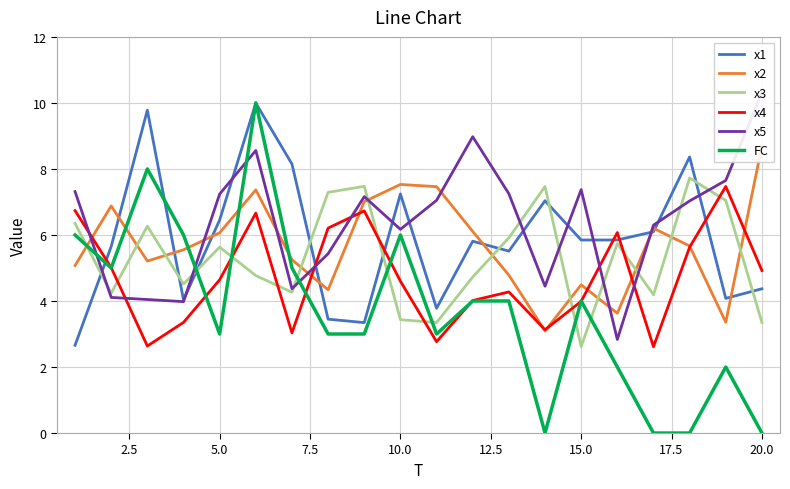

How many lines are shown in the chart?

6